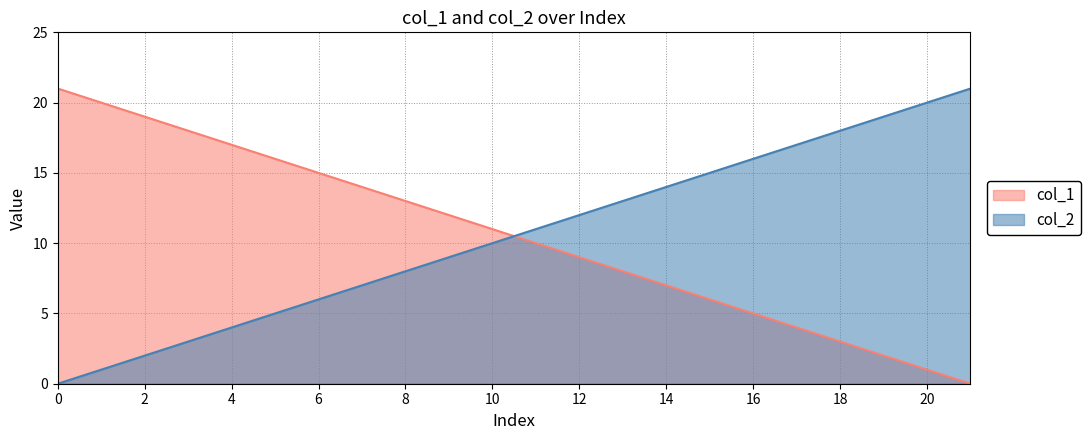

The col_1 series shows 21 at 10. True or false?

False